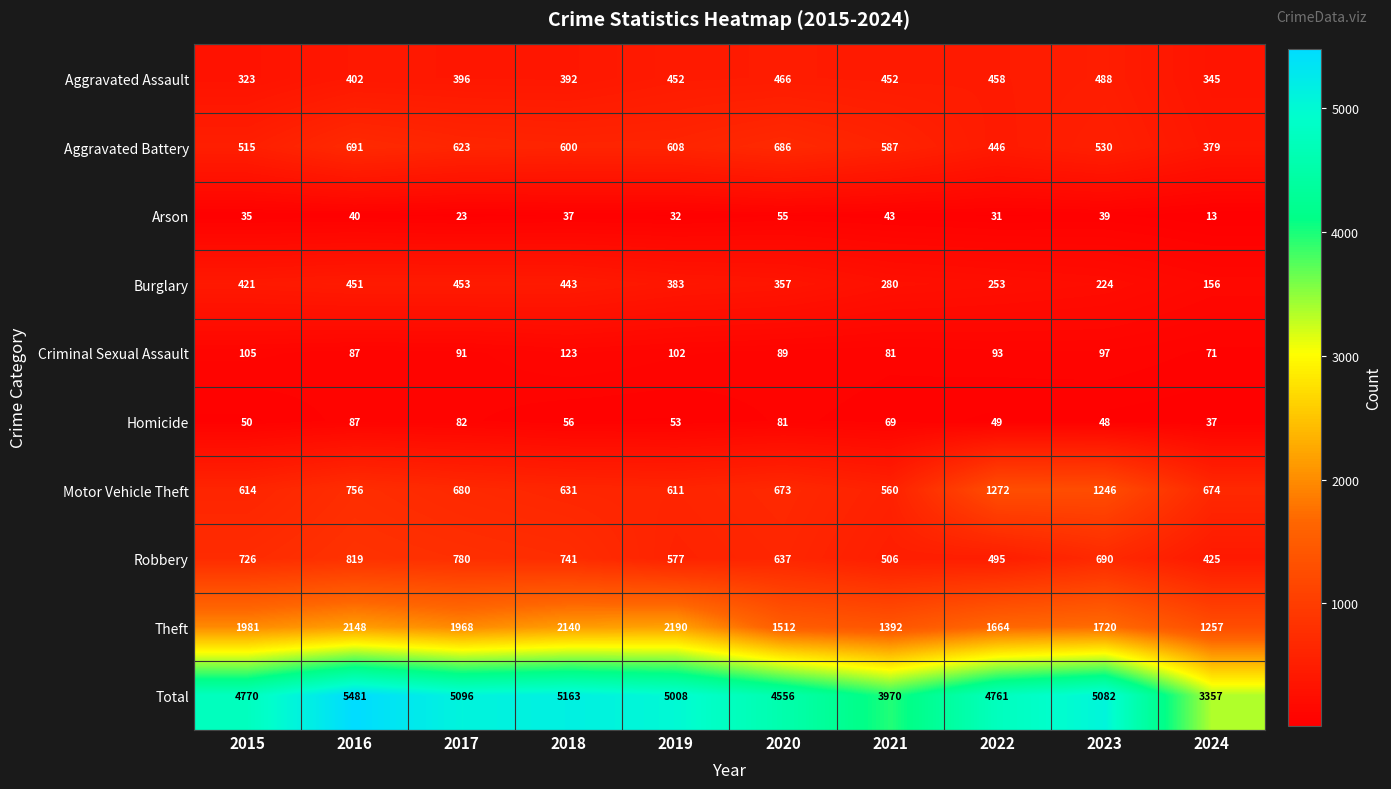

What is the highest value of the Aggravated Assault series?

488